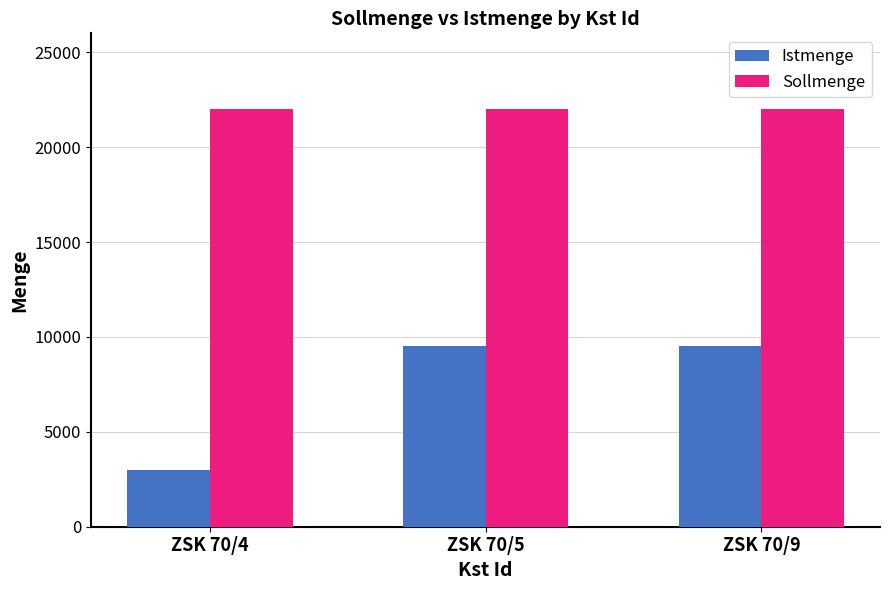

What is the lowest value of the Istmenge series?

3000